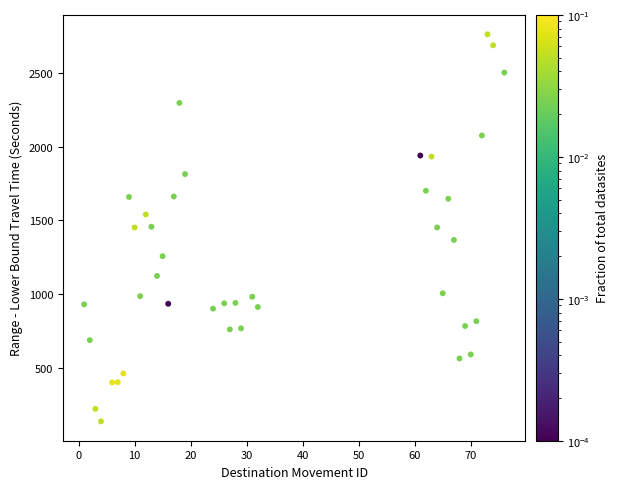

What is the range of X values (max minus min)?

75